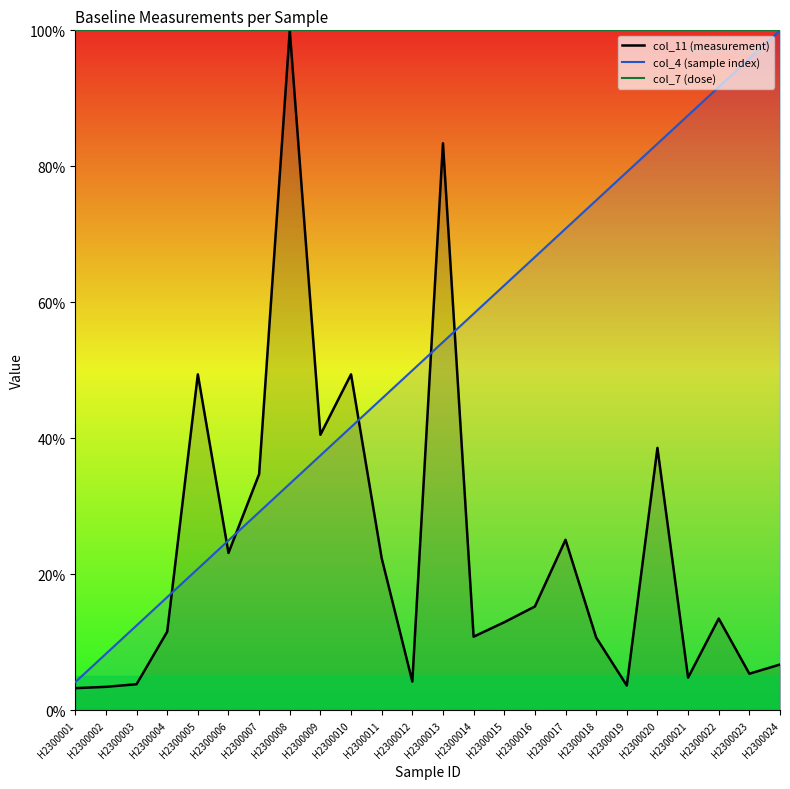

Rank the series at H2300006 from lowest to highest value.

col_11 (measurement), col_4 (sample index), col_7 (dose)